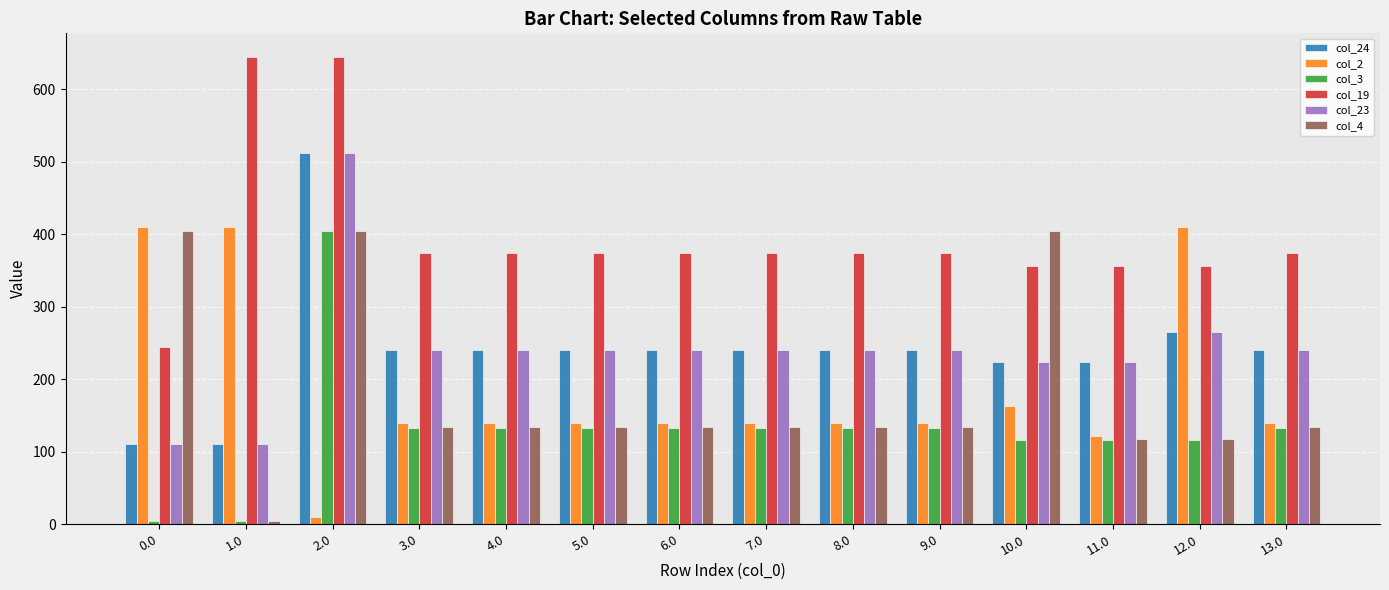

Count the number of categories in the chart.

14